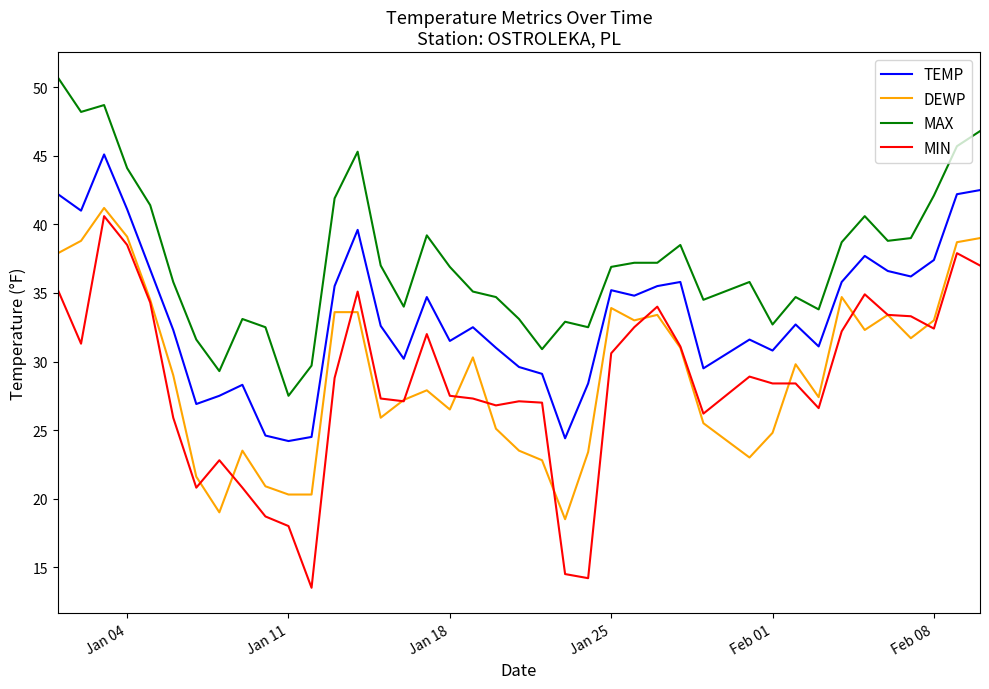

True or false: MIN and TEMP cross at least once.

False